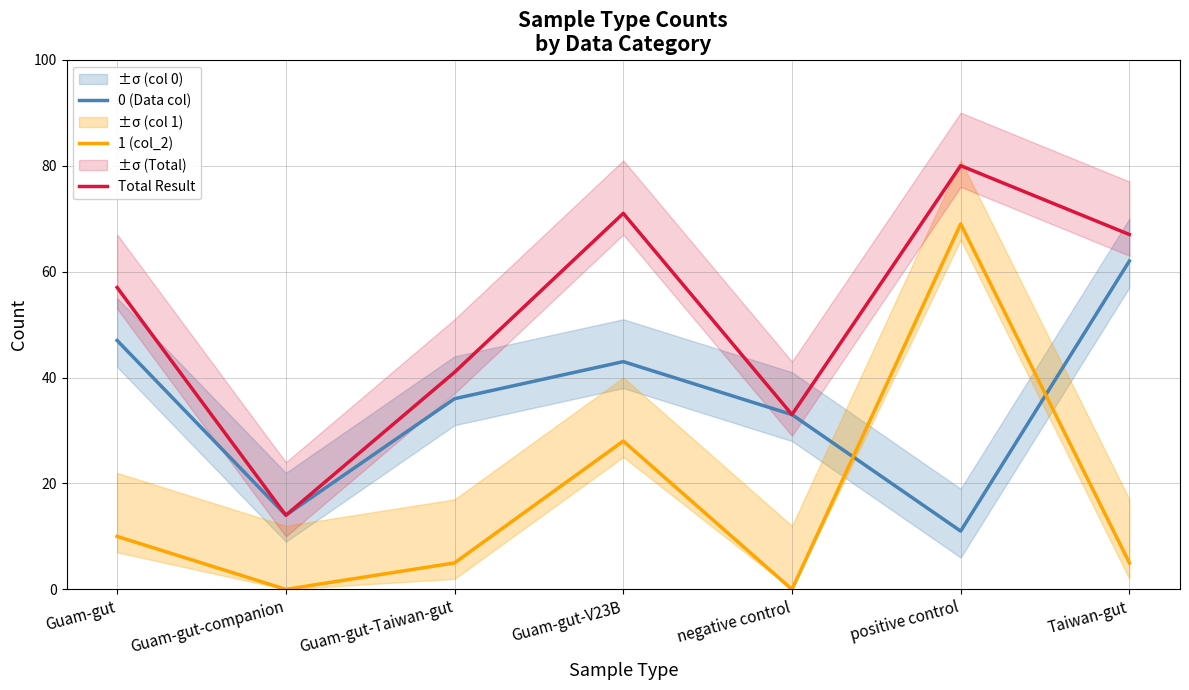

What is the difference between the maximum and minimum values in the 1 (col_2) series?

69